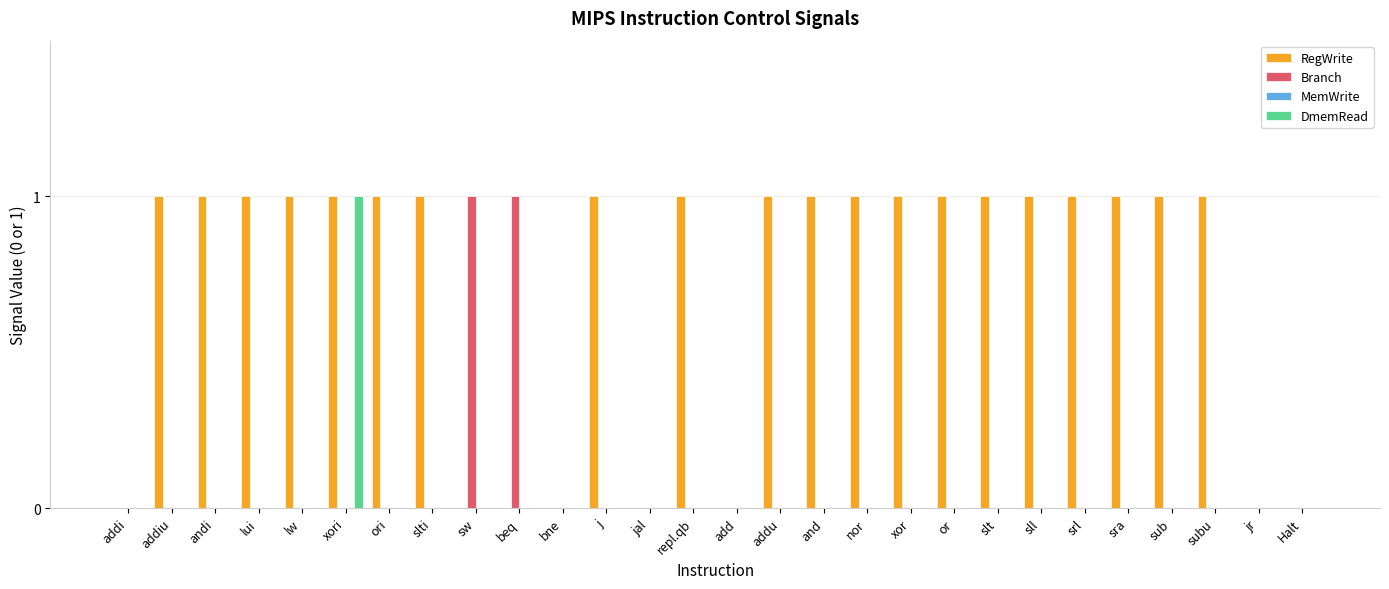

The value of Branch at nor is 0. True or false?

True